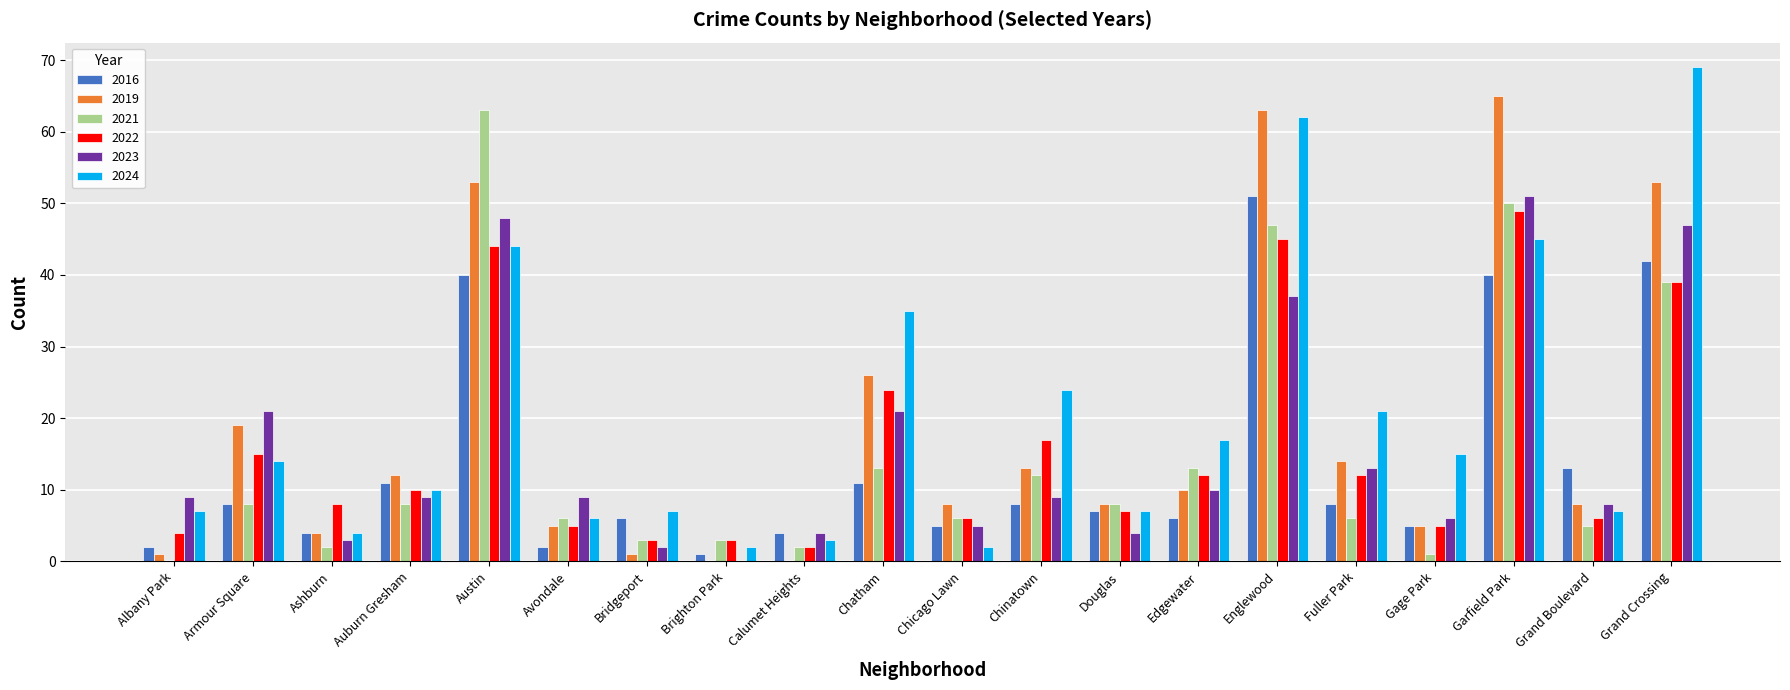

What is the sum of all 2023 values?

316